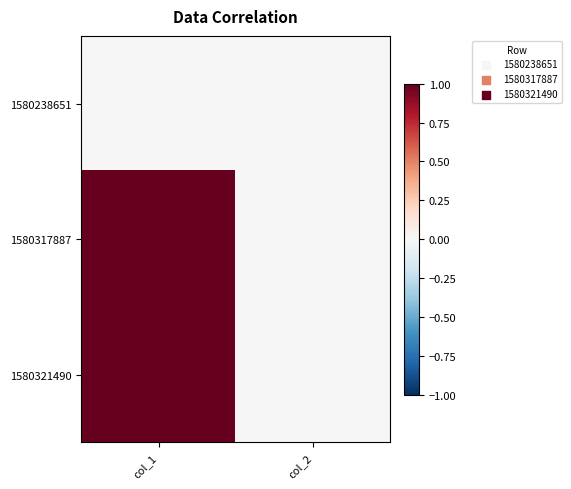

Which series has the widest spread of values?

1580321490